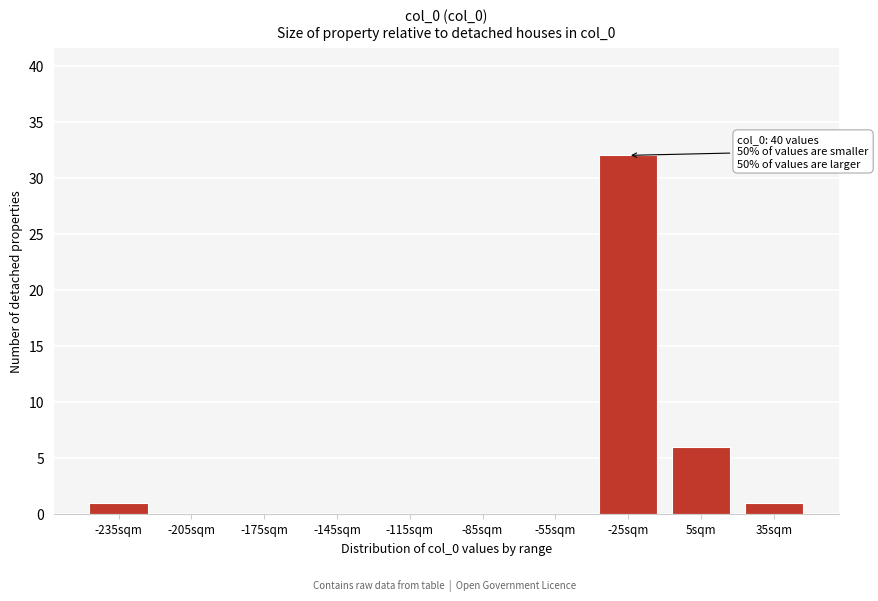

Reading right to left, what are all the values shown in this chart?

35sqm=1	5sqm=6	-25sqm=32	-55sqm=0	-85sqm=0	-115sqm=0	-145sqm=0	-175sqm=0	-205sqm=0	-235sqm=1